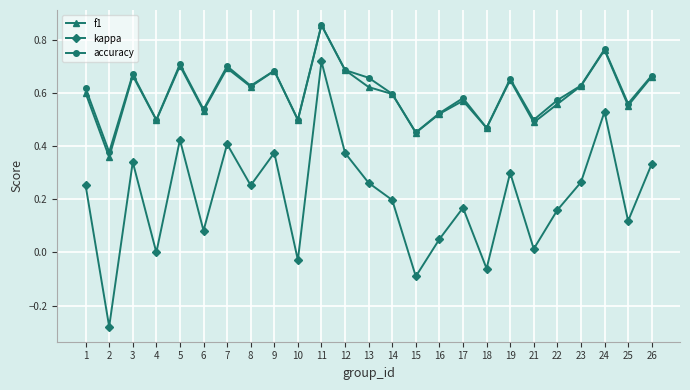

Is the value of accuracy at 8 greater than the value of kappa at 7?

Yes